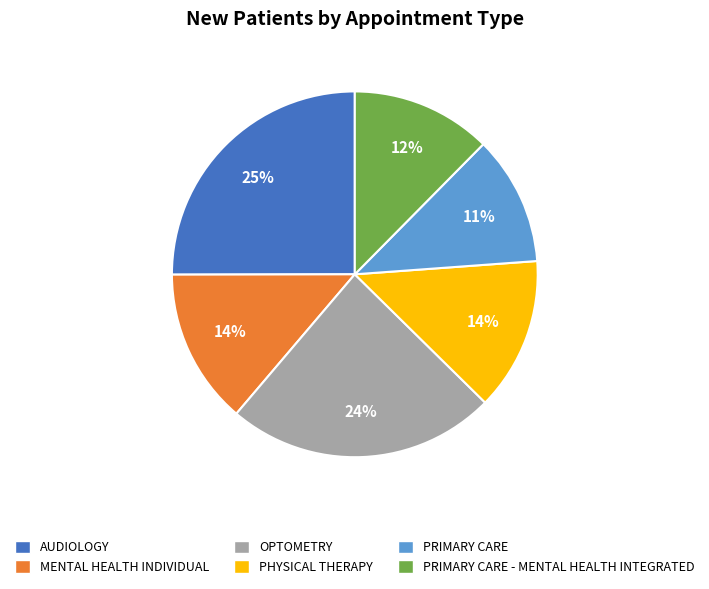

To the nearest percent, what is the combined percentage of PRIMARY CARE - MENTAL HEALTH INTEGRATED and OPTOMETRY?

36%